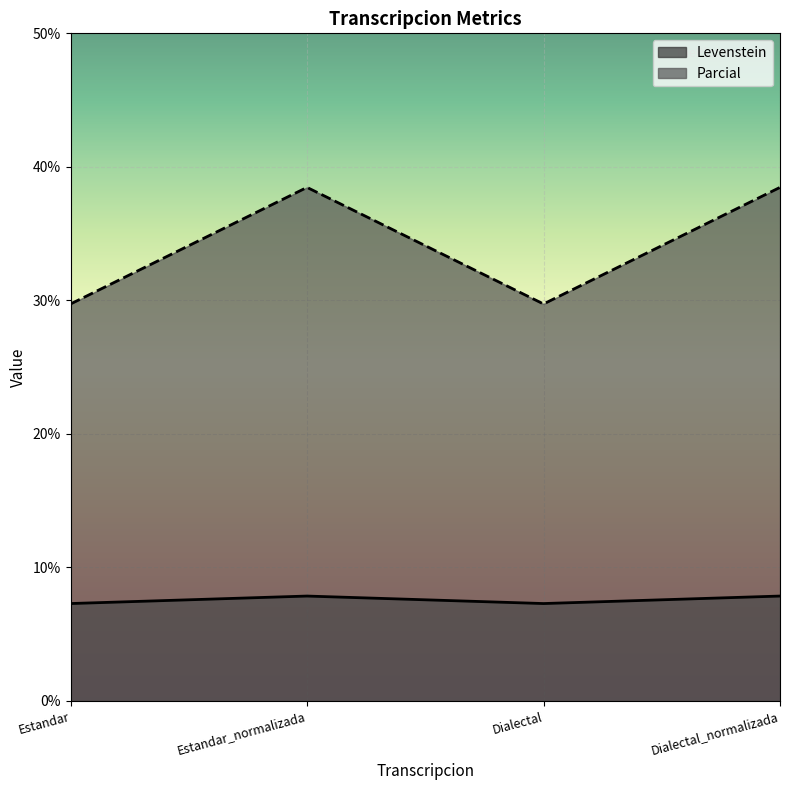

Between Estandar and Estandar_normalizada, which is larger?

Estandar_normalizada